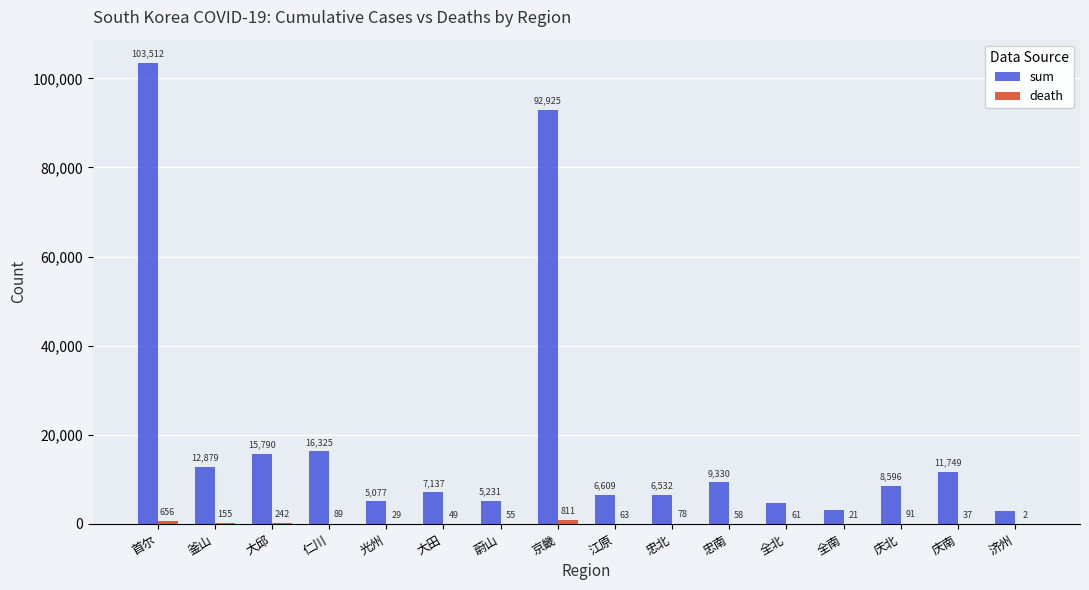

Which series has the largest total across all categories?

sum